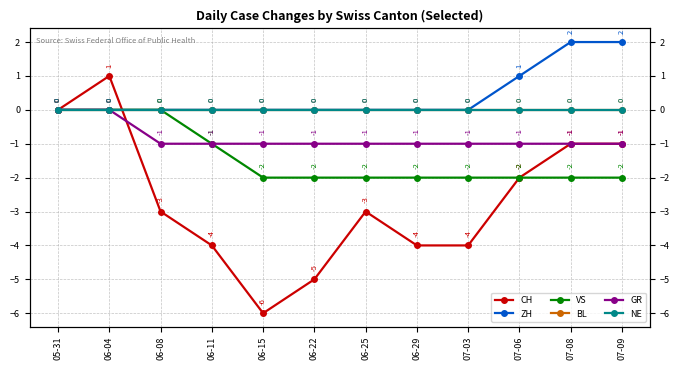

True or false: ZH and CH intersect in this chart.

True